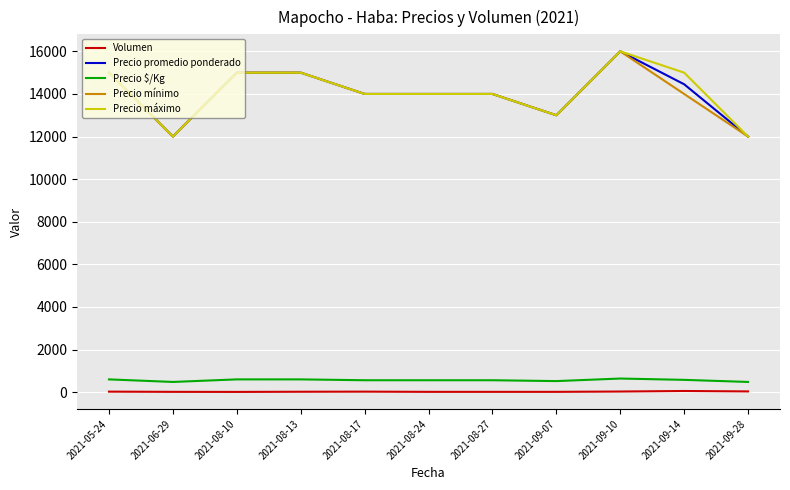

True or false: Precio promedio ponderado and Volumen intersect in this chart.

False